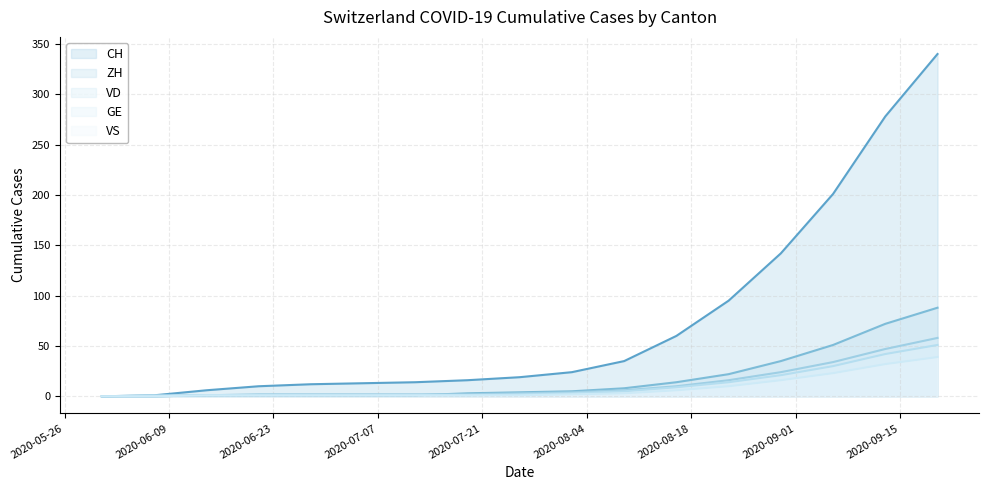

Which series has the largest range (max minus min)?

CH